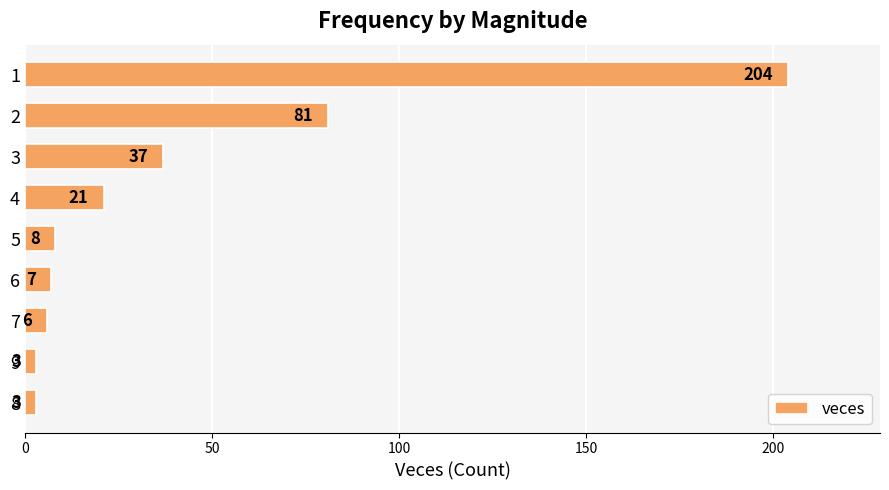

Where is the data nearest to the value 103?

2